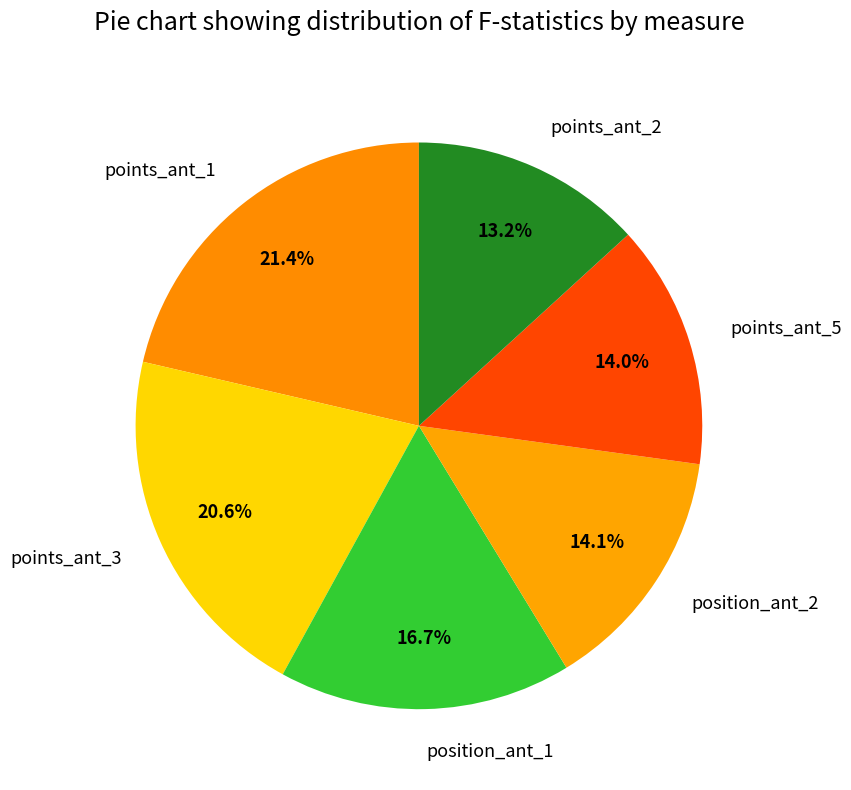

To the nearest percent, what percentage of the pie is points_ant_3?

21%